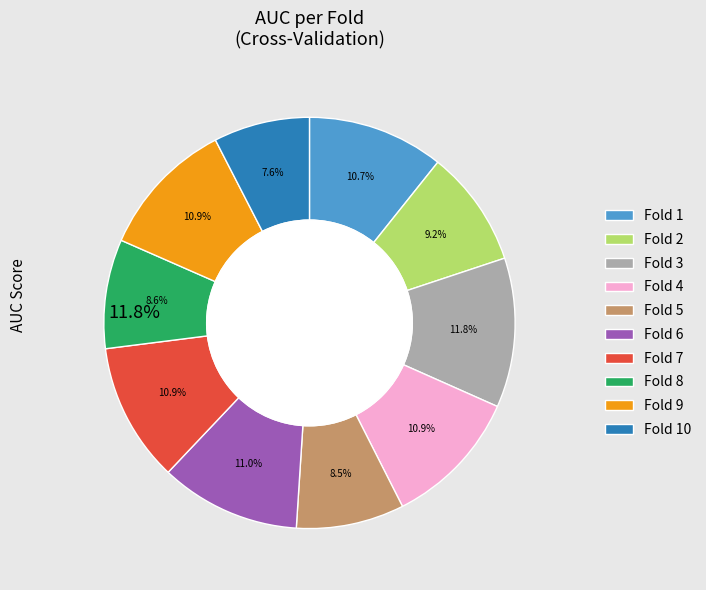

What is the change in value from Fold 5 to Fold 9?

+0.2